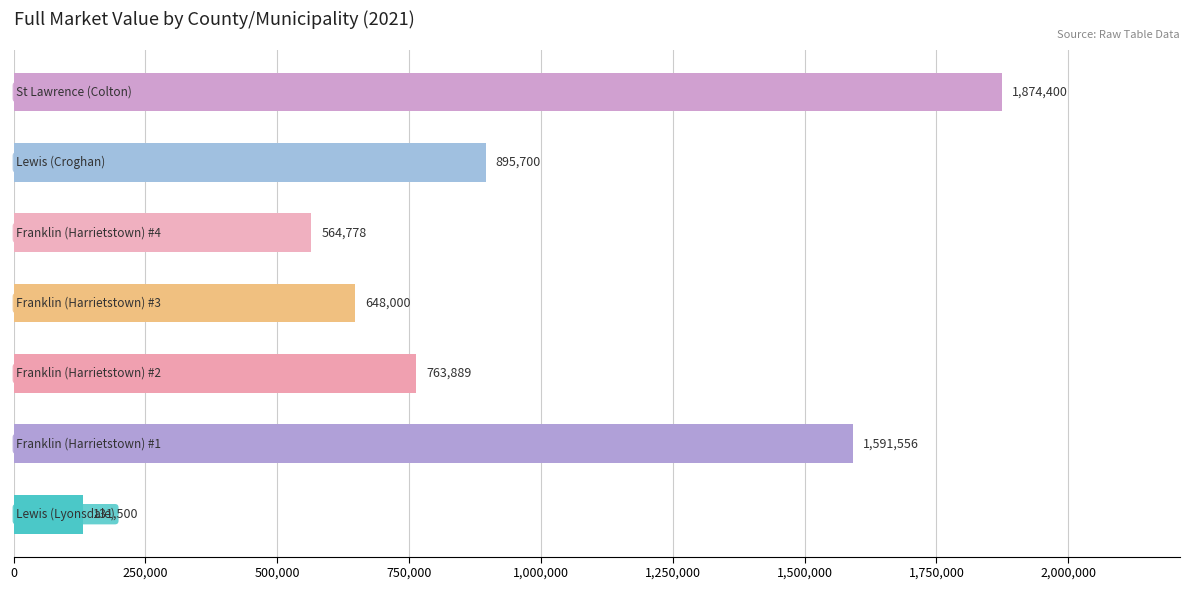

How many categories are shown in the chart?

7